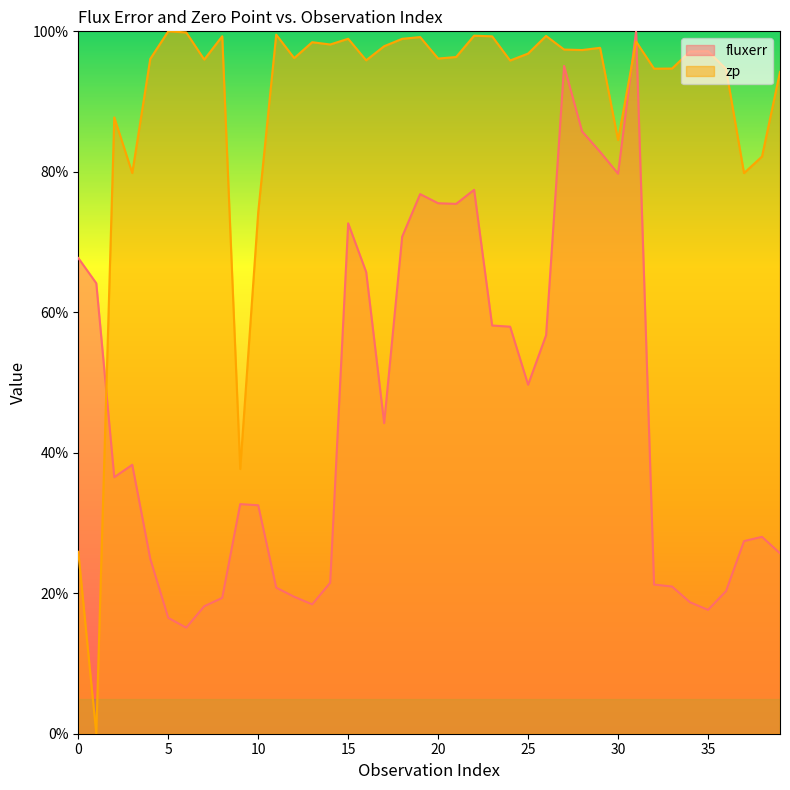

Reading left to right, extract all data points from this chart.

fluxerr: 67.7	64.1	36.5	38.3	24.9	16.5	15.1	18.1	19.3	32.7	32.5	20.8	19.5	18.4	21.5	72.7	65.7	44.2	70.8	76.8	75.5	75.4	77.4	58.1	58.0	49.7	56.7	95.1	85.7	82.8	79.7	100.0	21.2	21.0	18.7	17.6	20.3	27.4	28.0	25.7
zp: 25.9	0.0	87.8	79.8	96.1	100.0	99.8	96.0	99.3	37.7	74.3	99.5	96.2	98.5	98.1	98.9	95.9	97.9	98.9	99.2	96.1	96.3	99.4	99.3	95.8	96.8	99.3	97.4	97.3	97.7	84.5	98.5	94.7	94.7	97.1	97.2	94.6	79.8	82.2	94.2